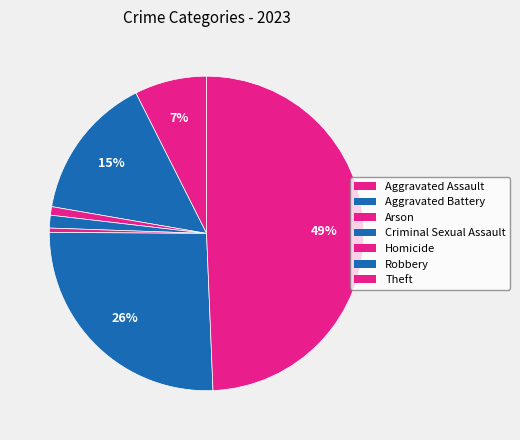

How many slices are in this pie chart?

7